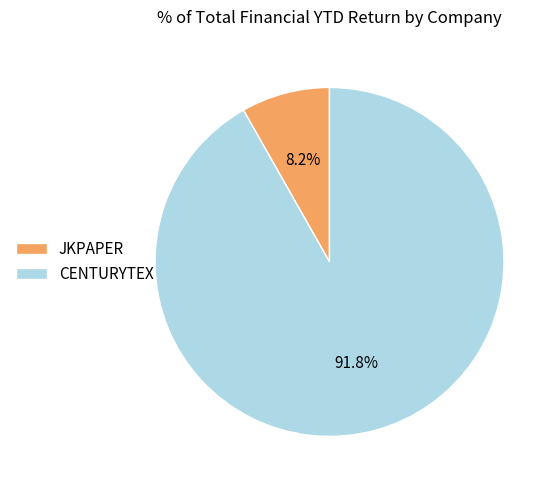

What is the majority slice?

CENTURYTEX